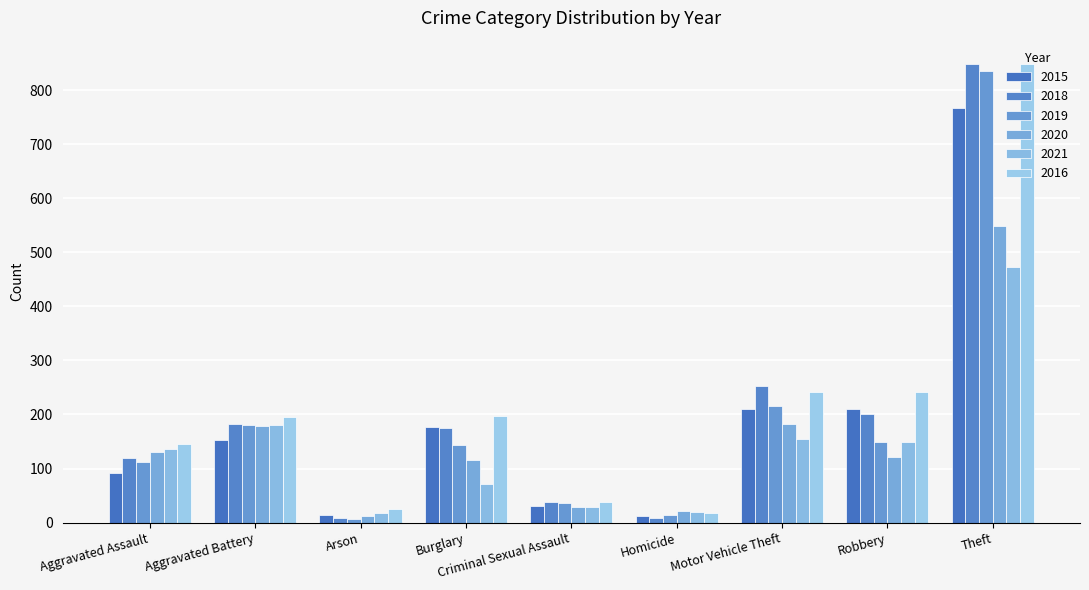

What is the difference between the 2020 values at Aggravated Assault and Aggravated Battery?

48